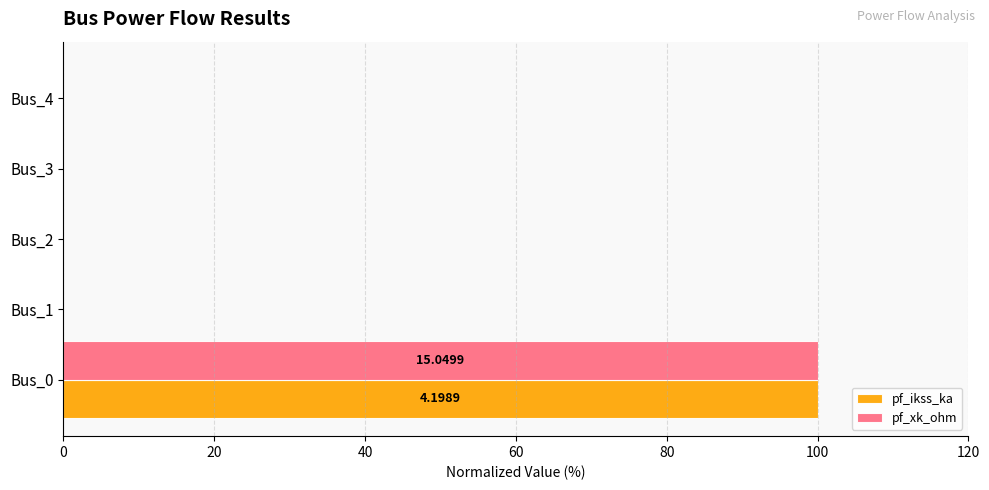

What is the sum of all pf_xk_ohm values?

100